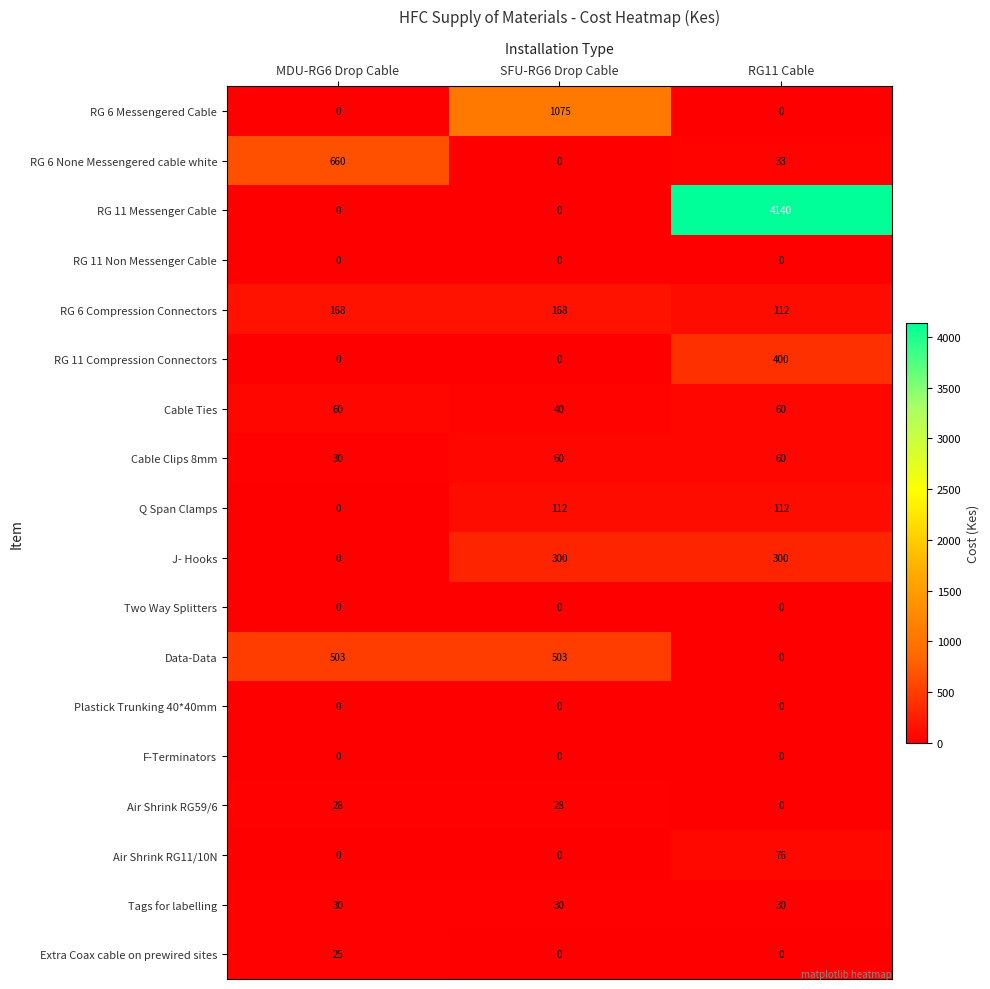

The value of Air Shrink RG59/6 at RG11 Cable is 0. True or false?

True